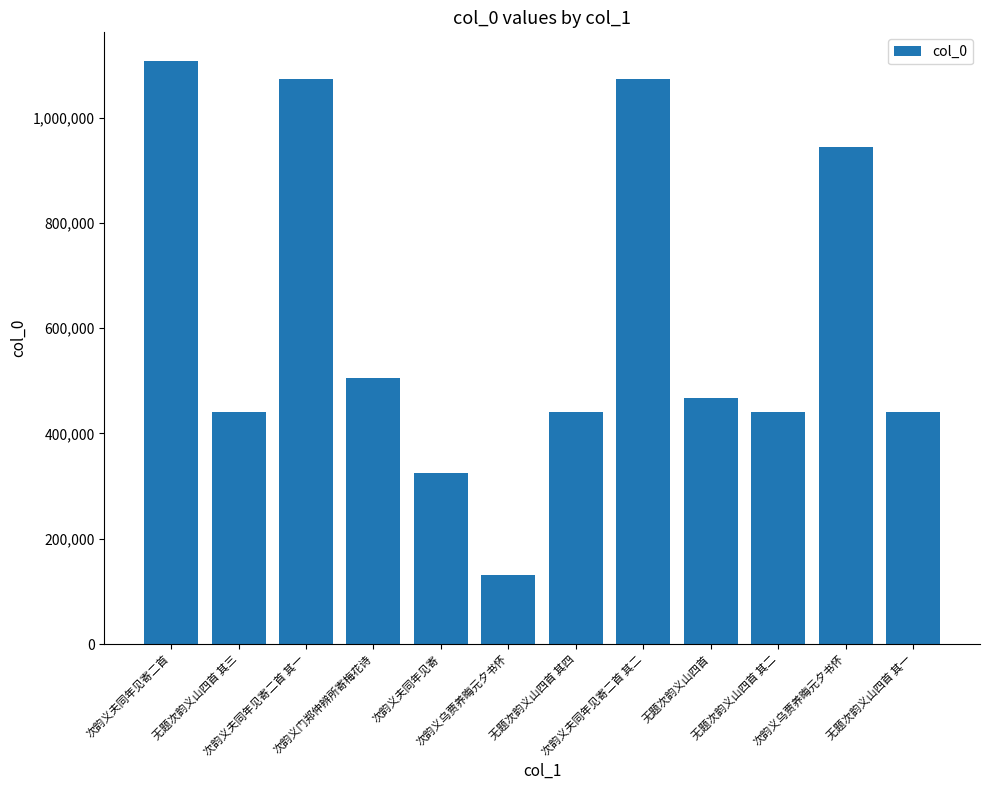

Reading left to right, list all the values displayed in this chart.

次韵义夫同年见寄二首=1106615	无题次韵义山四首 其三=440501	次韵义夫同年见寄二首 其一=1072785	次韵义门郑仲辨所寄梅花诗=505744	次韵义夫同年见寄=324188	次韵义乌贾养晦元夕书怀=131645	无题次韵义山四首 其四=440502	次韵义夫同年见寄二首 其二=1072786	无题次韵义山四首=466770	无题次韵义山四首 其二=440500	次韵义乌贾养晦元夕书怀=945046	无题次韵义山四首 其一=440499